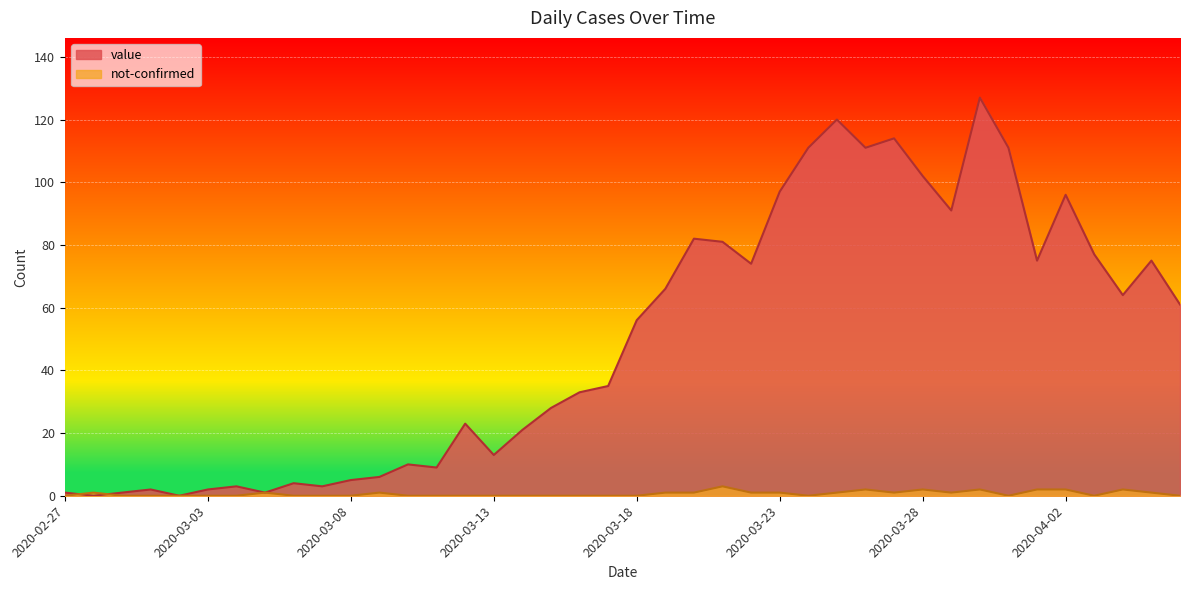

Rank the series by their average value, from lowest to highest.

not-confirmed, value